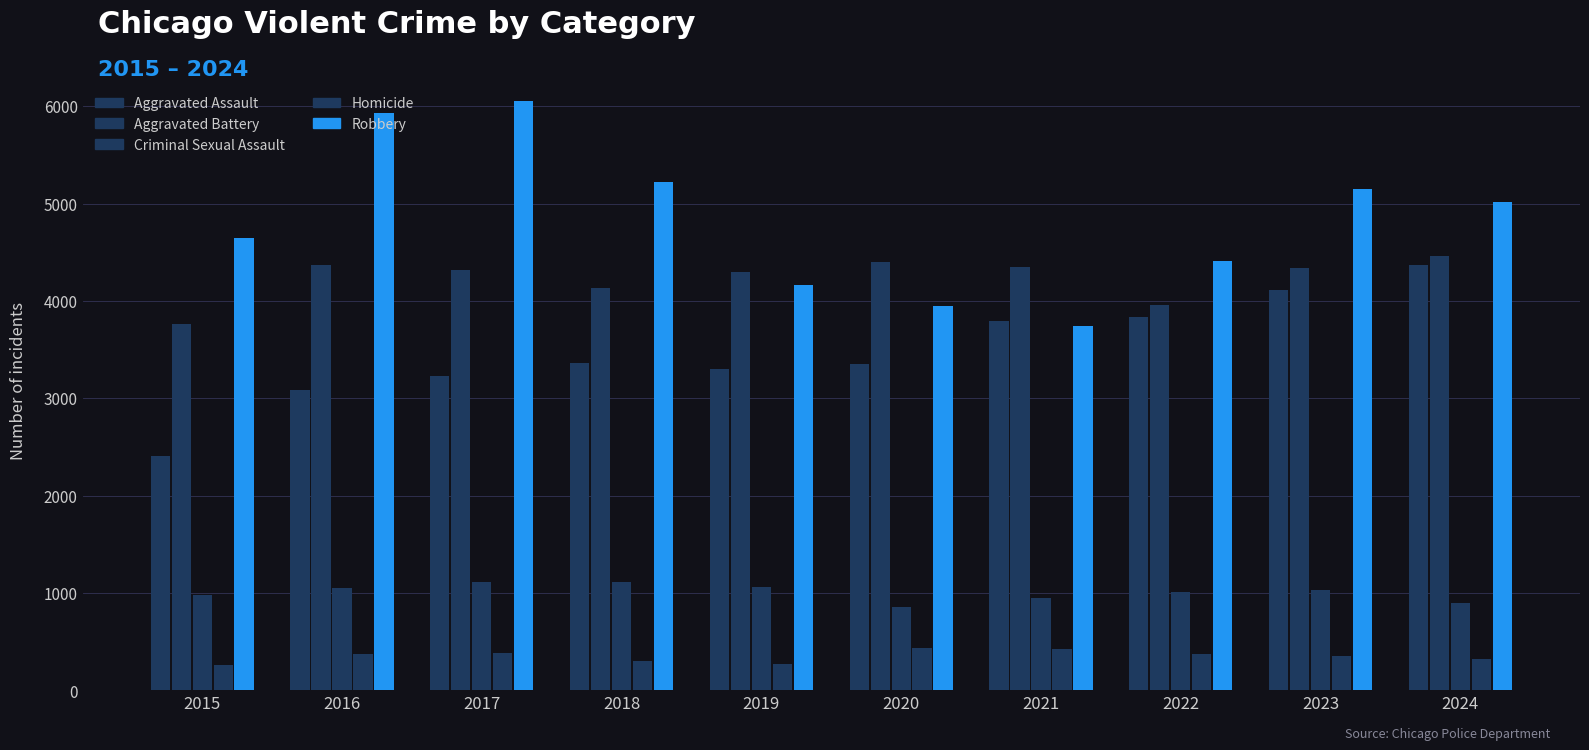

What is the difference between the highest and lowest values at 2023?

4796